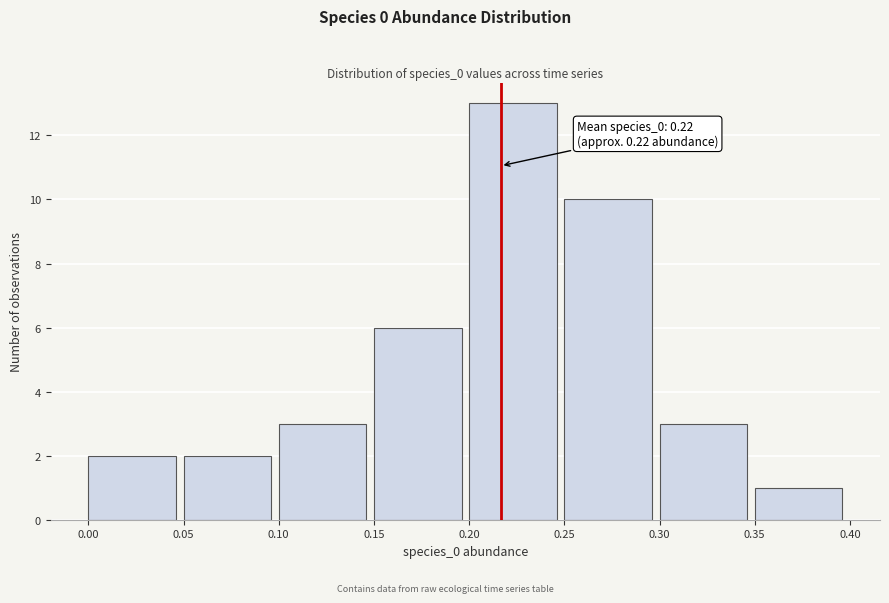

Which range on the x-axis has the tallest bar?

0.20 to 0.25